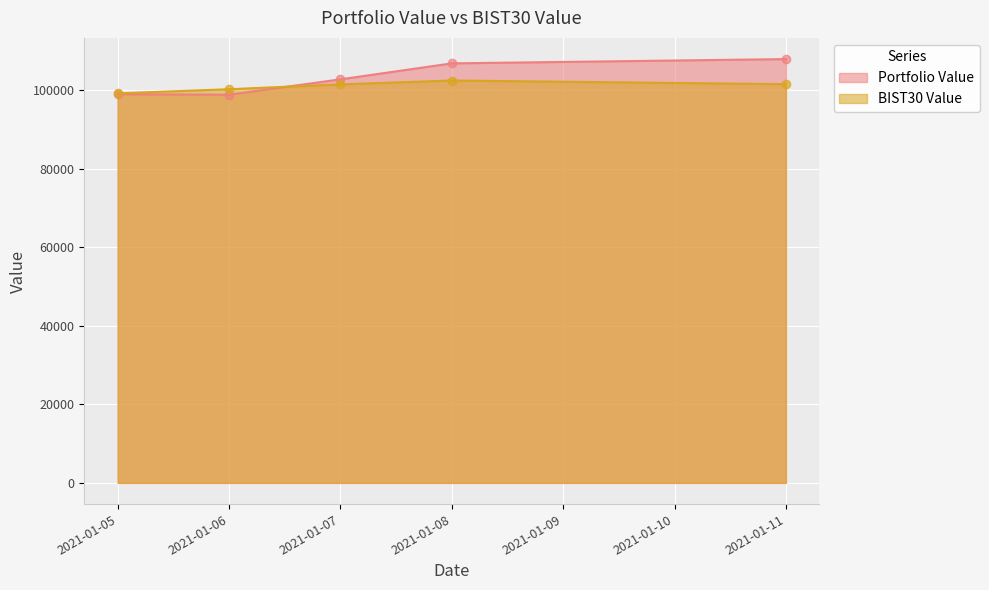

Is the value of BIST30 Value at 2021-01-05 greater than the value of Portfolio Value at 2021-01-05?

Yes